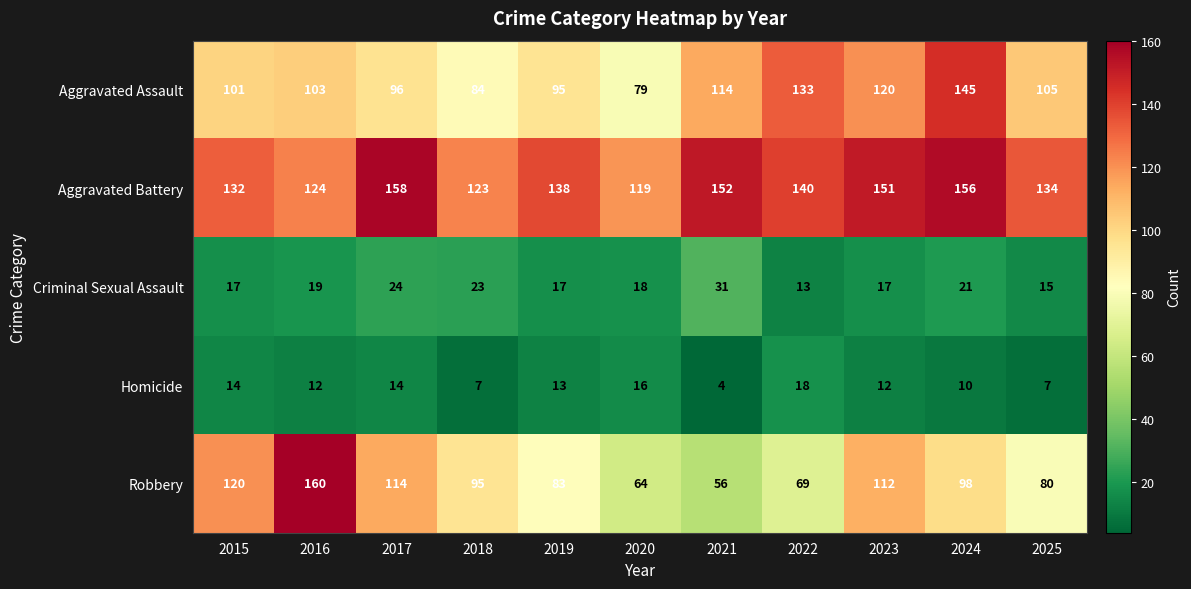

Which series has the largest range (max minus min)?

Robbery